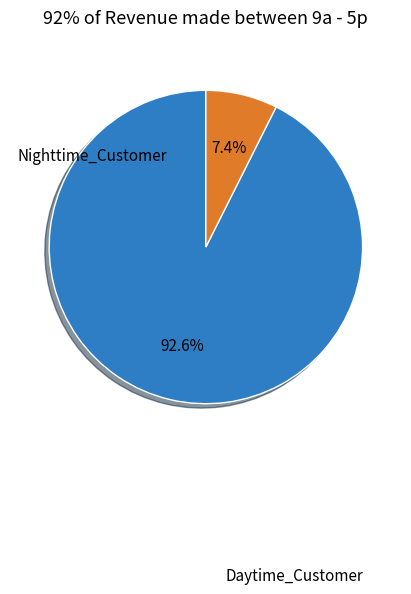

To the nearest percent, what is the difference between the largest and smallest slice percentages?

85%